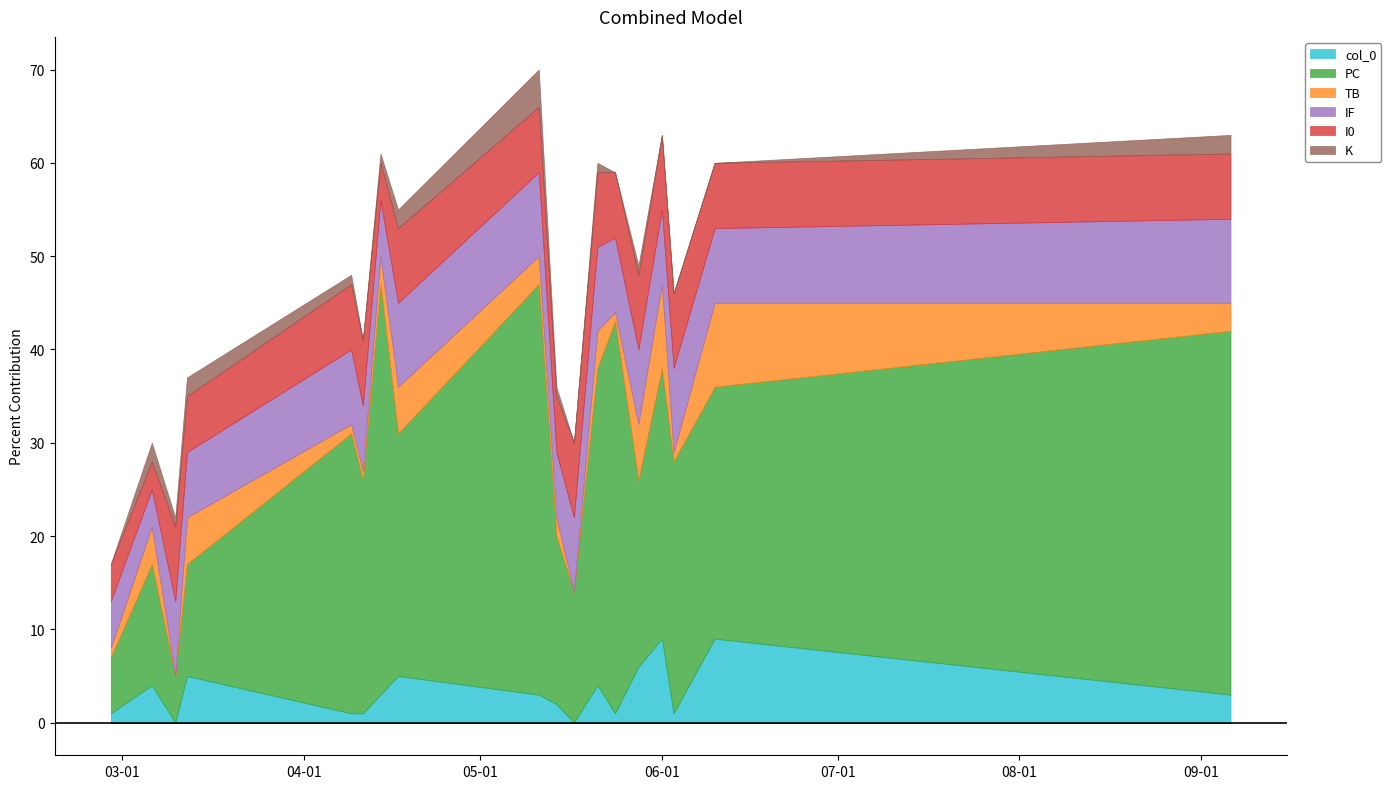

How many lines are shown in the chart?

6